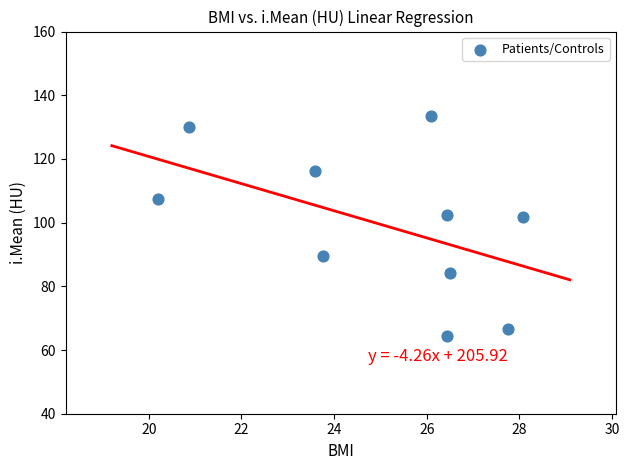

What is the range of Y values (max minus min)?

69.3